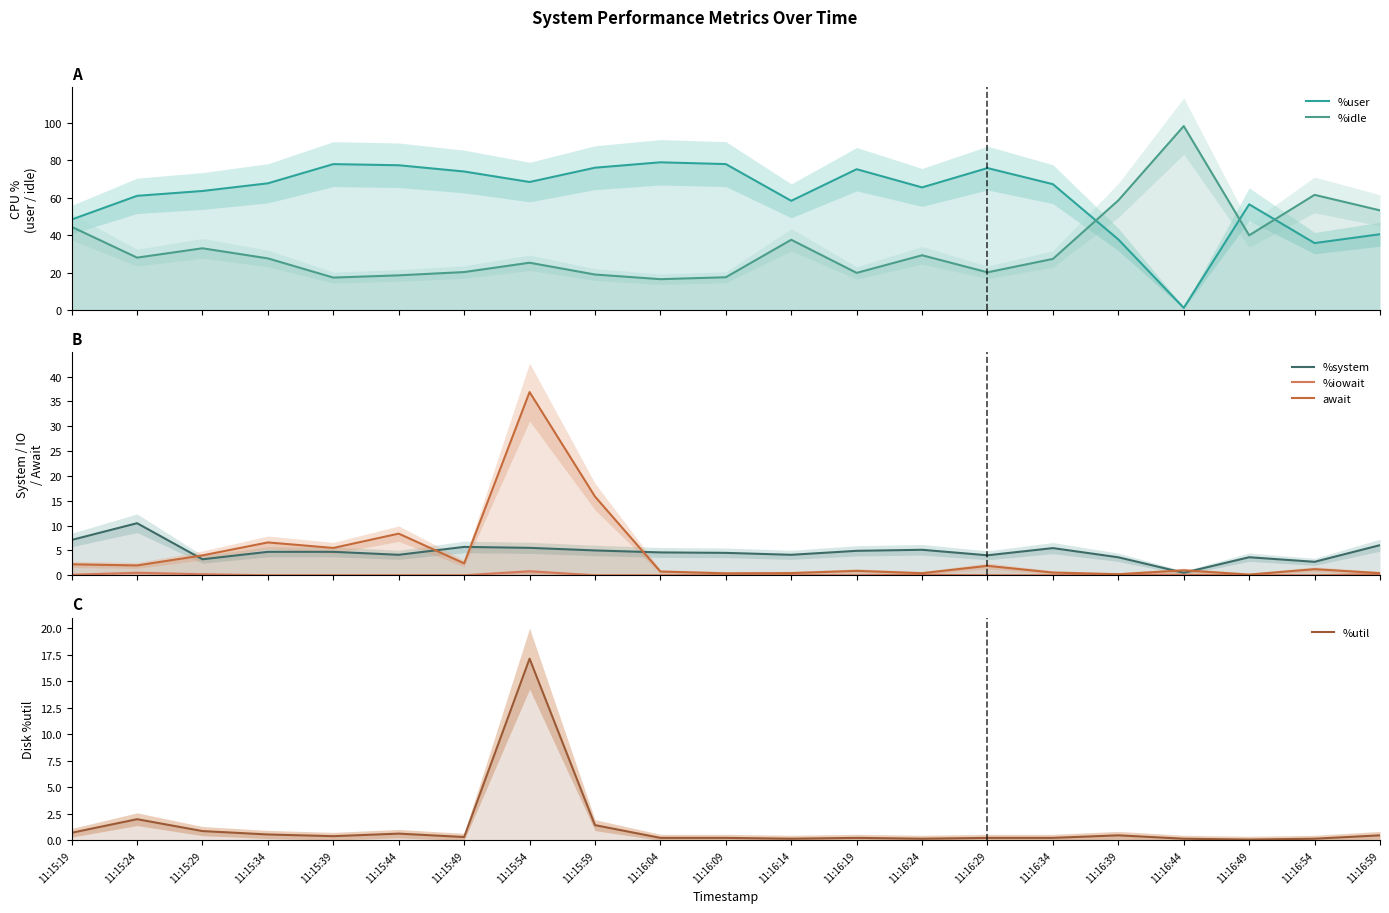

True or false: %idle has more than 2 points higher than both neighbors.

True